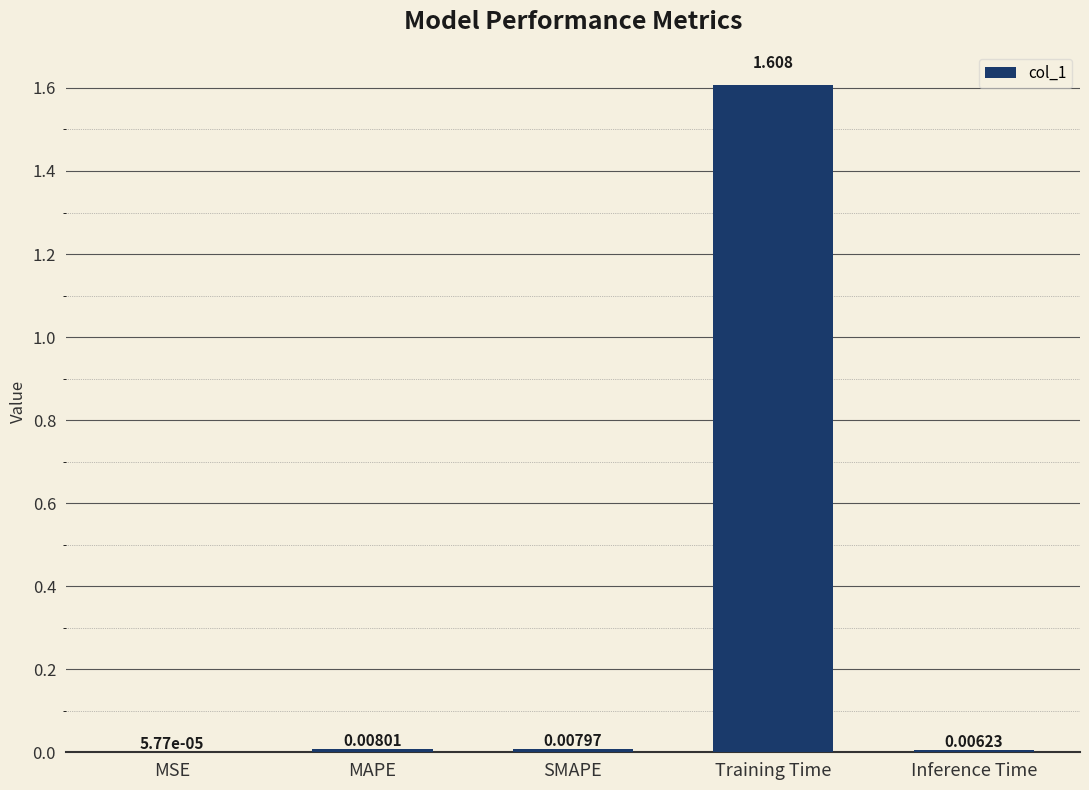

At which category does the chart reach its peak across all series?

Training Time